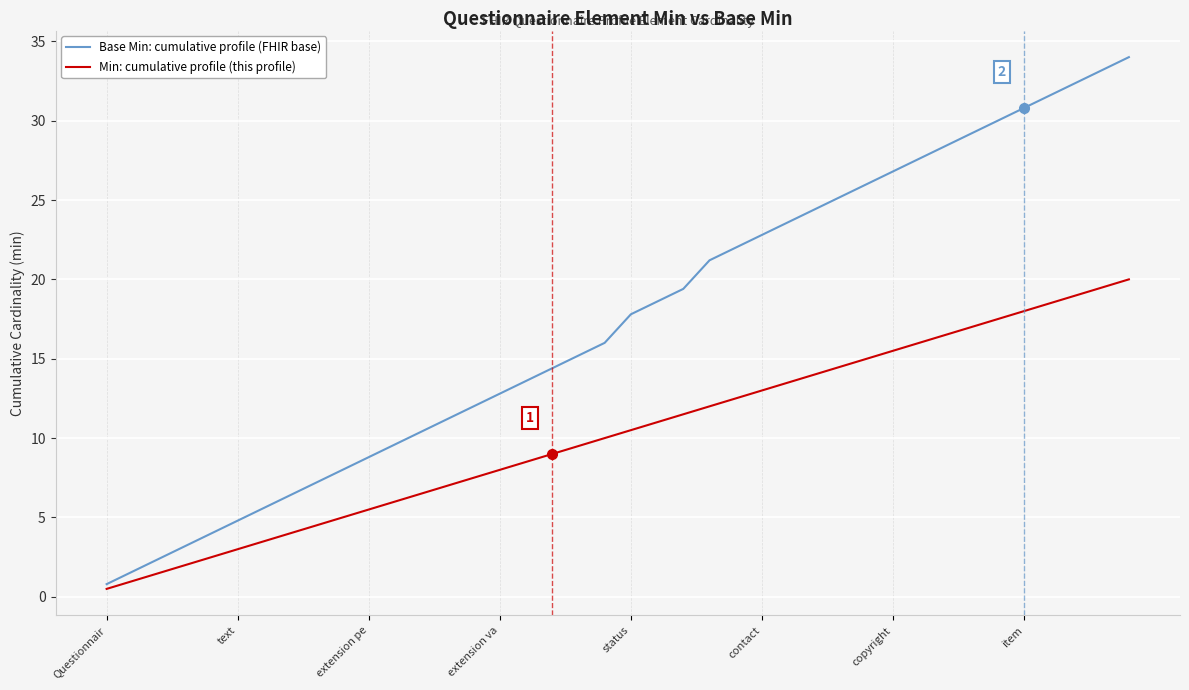

Which series has the widest spread of values?

Base Min: cumulative profile (FHIR base)